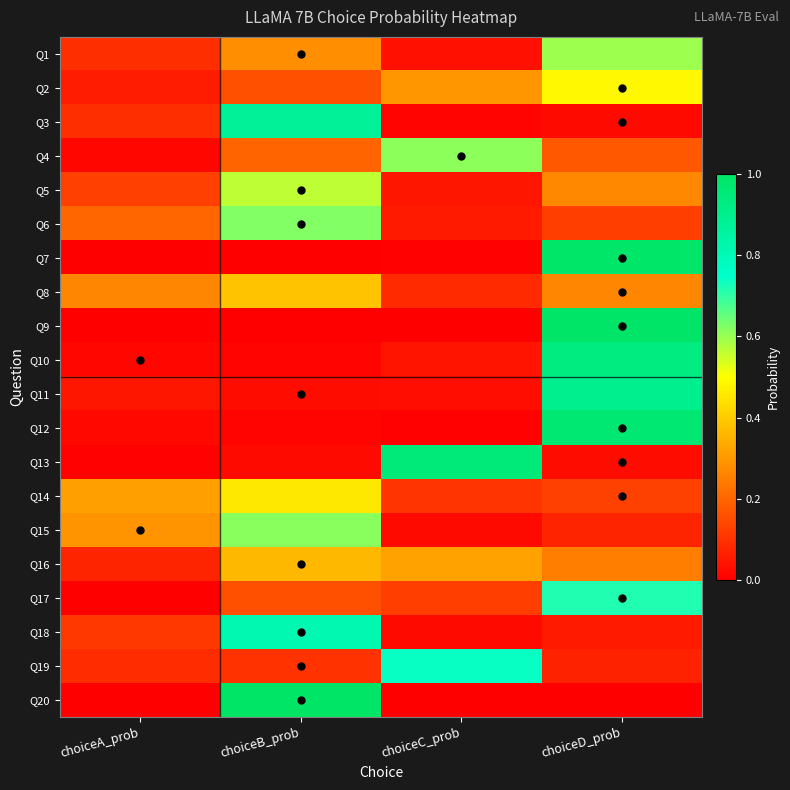

List the series in order of their peak value, lowest first.

Q16, Q8, Q14, Q2, Q5, Q1, Q4, Q15, Q6, Q17, Q19, Q18, Q3, Q11, Q10, Q13, Q12, Q7, Q9, Q20